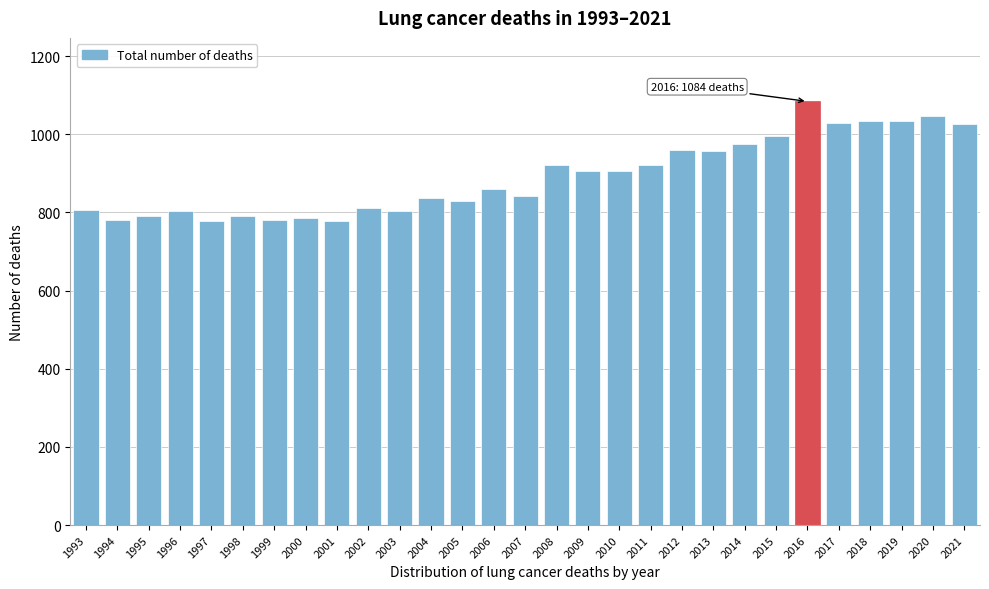

The value at 1994 is 781. True or false?

True